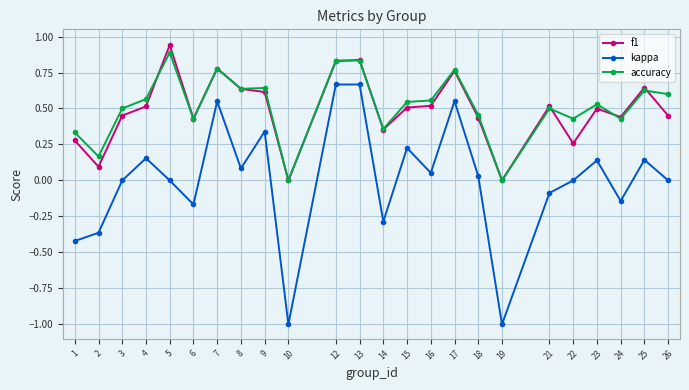

Is the value of accuracy at 24 greater than the value of f1 at 21?

No